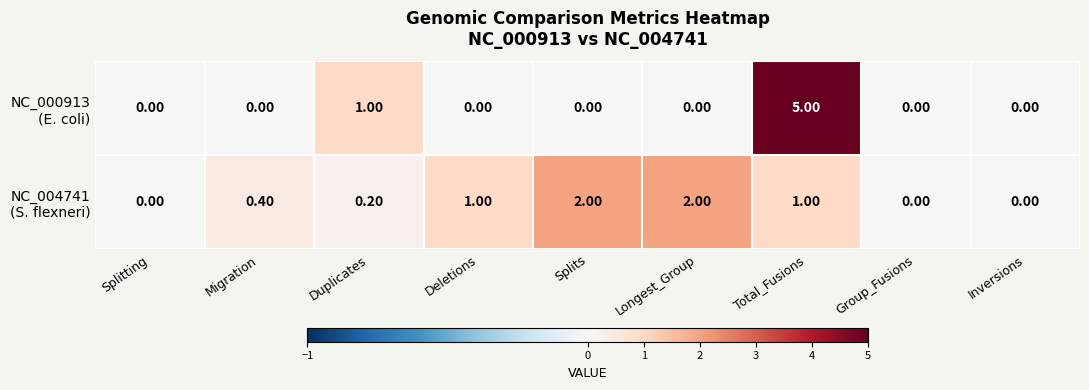

At which category is the sum across all series the highest?

Total_Fusions